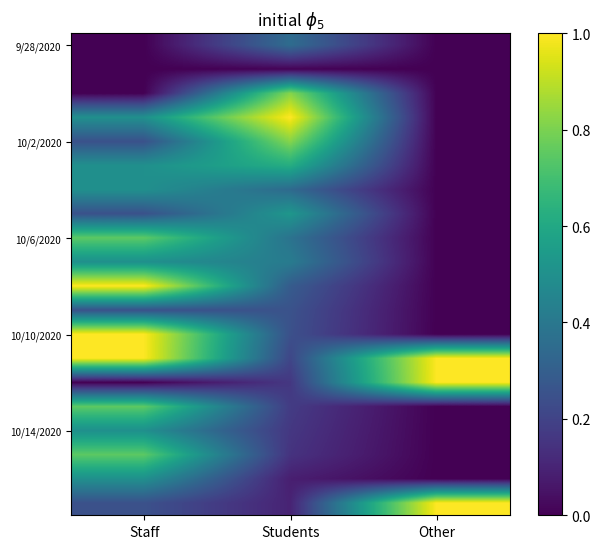

Count the number of data series in this chart.

20